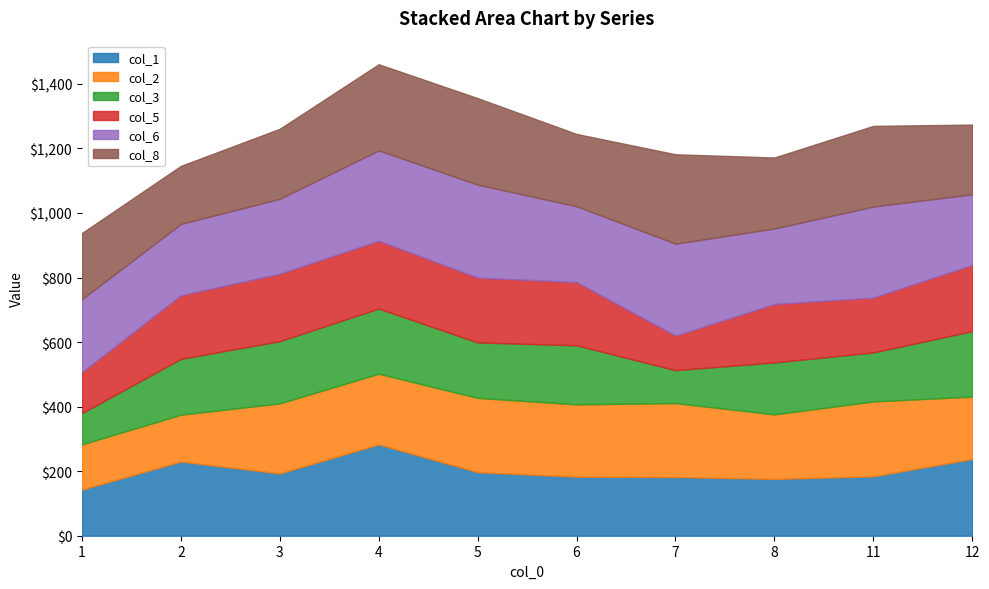

Is the value of col_8 at 7 greater than the value of col_1 at 7?

Yes